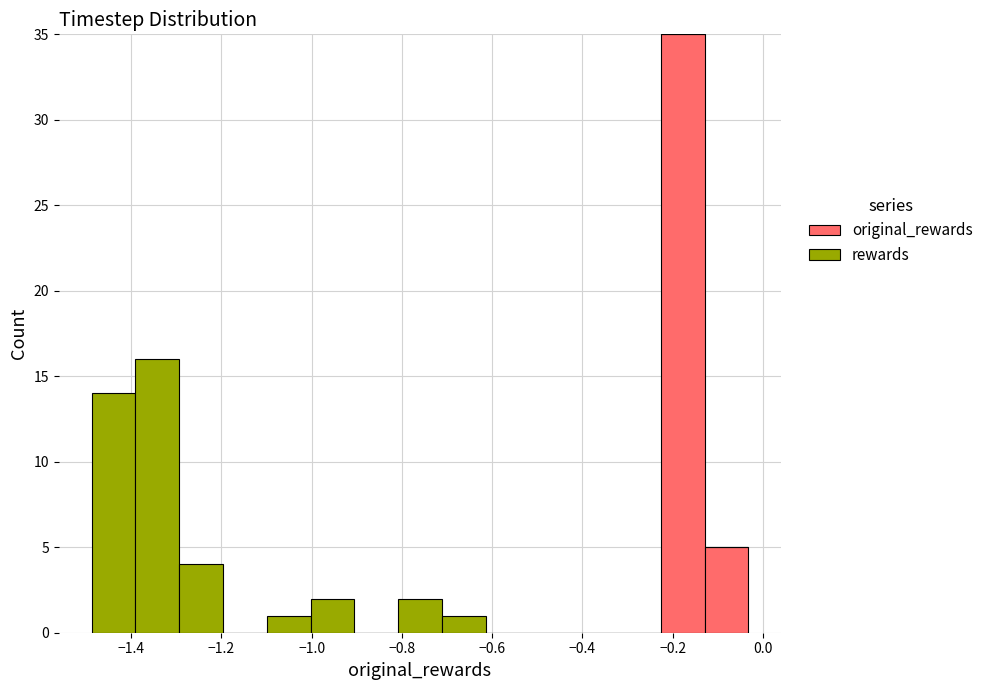

Which range on the x-axis has the tallest stacked bar (by total height)?

-0.22 to -0.12